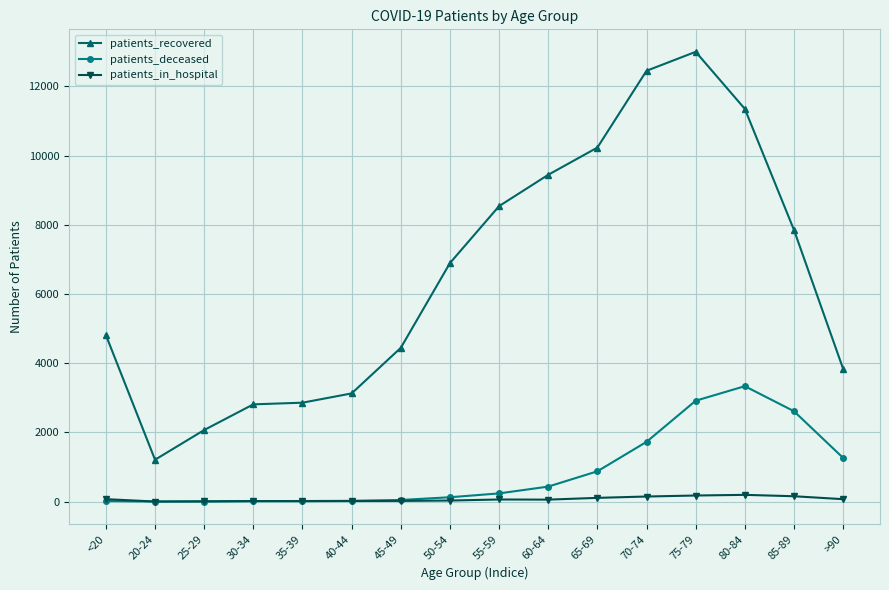

What is the label of the 10th point from the left?

60-64